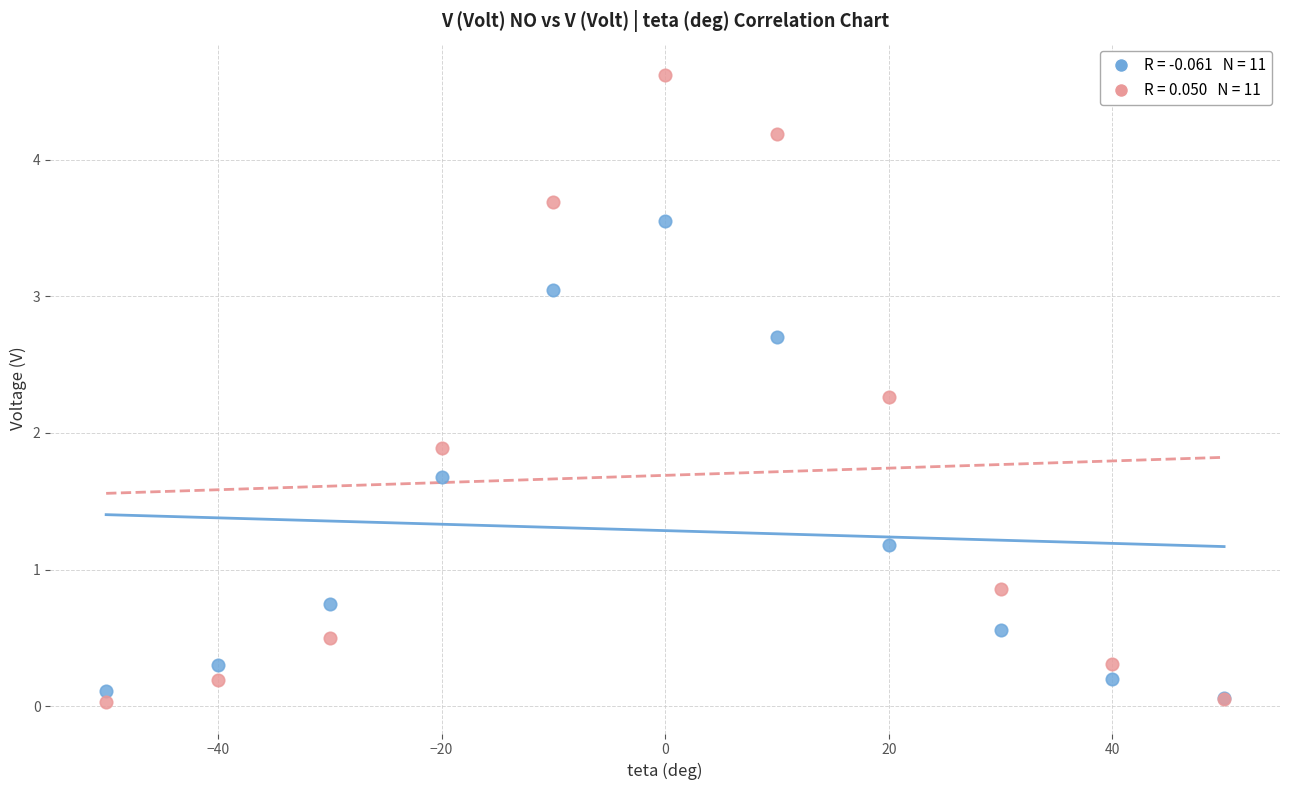

Across all series, what Y value is closest to 2?

1.9